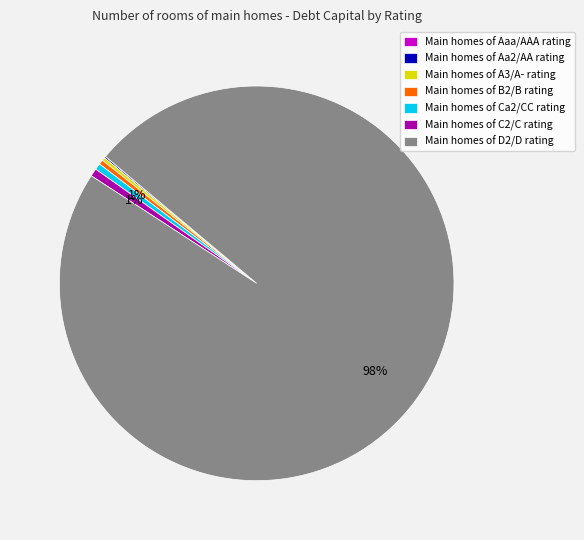

Which category has the biggest portion of the pie?

Main homes of D2/D rating